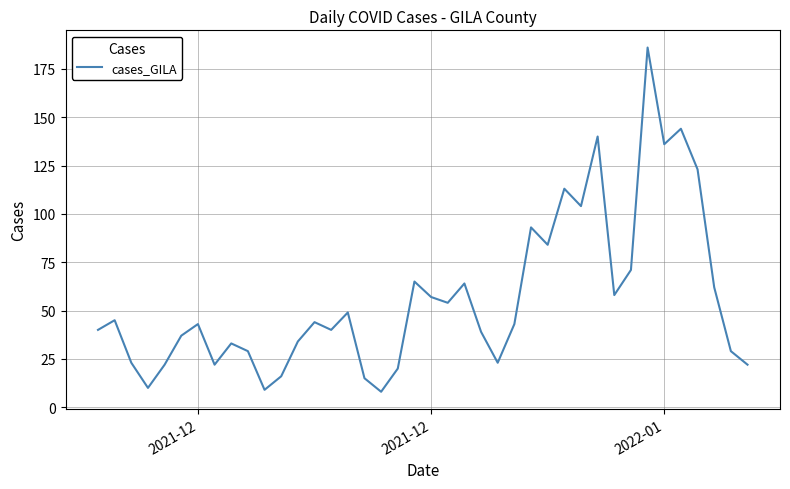

How many interior local peaks (higher than both neighbors) does the data have?

12